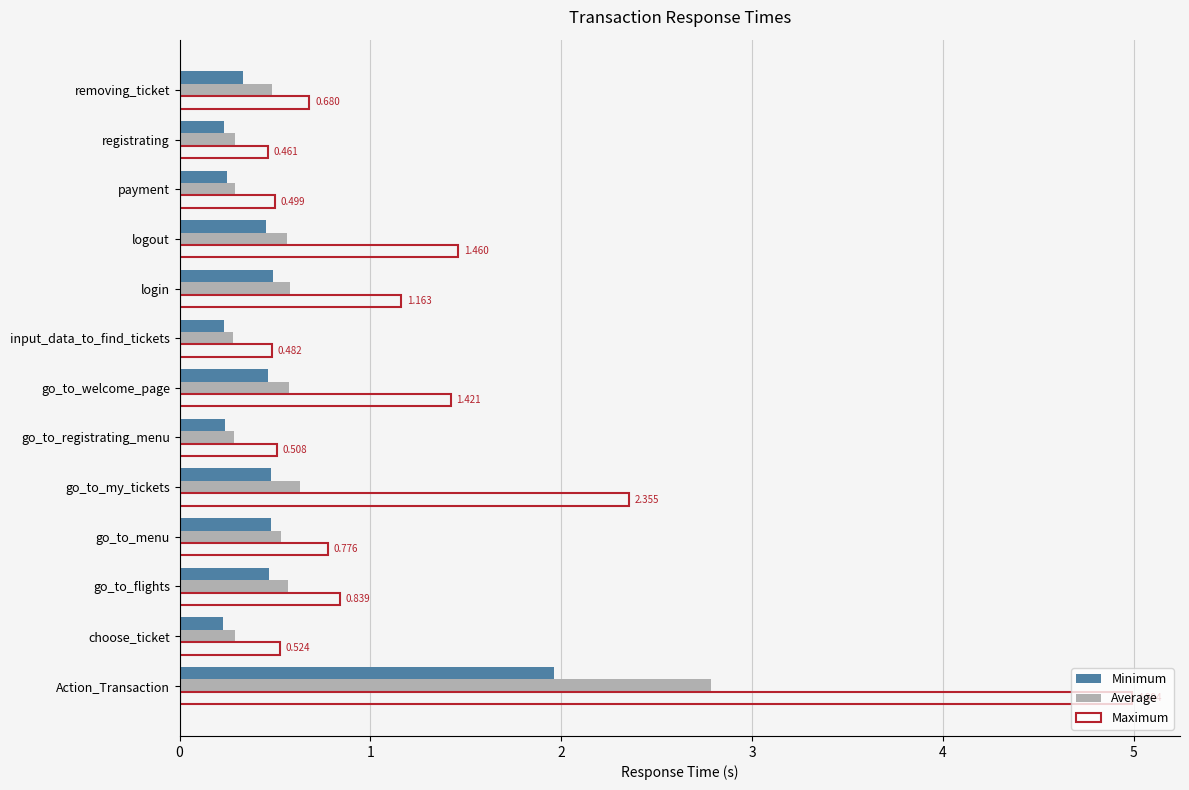

Is the value of Minimum at go_to_registrating_menu greater than the value of Average at go_to_menu?

No